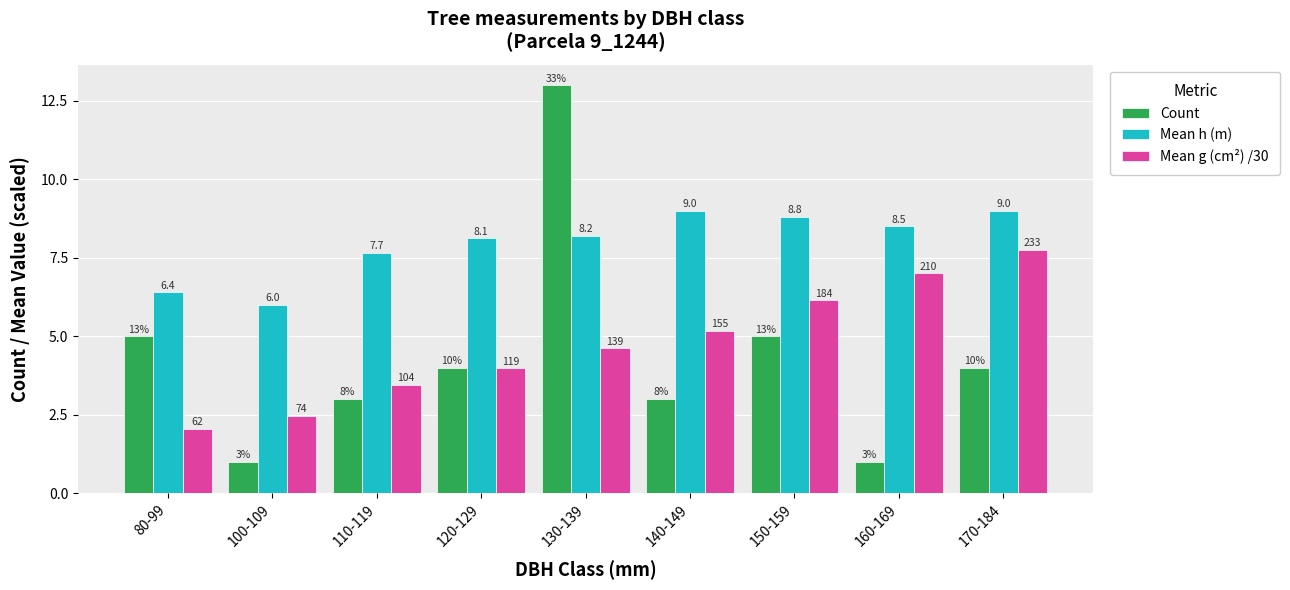

Does the chart contain any negative values?

No